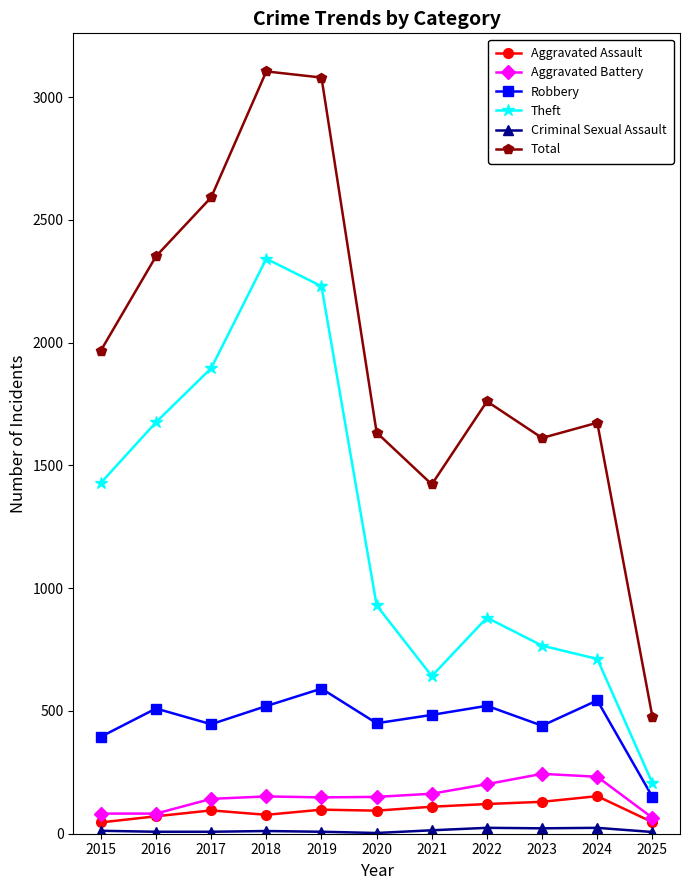

True or false: Robbery and Total cross at least once.

False